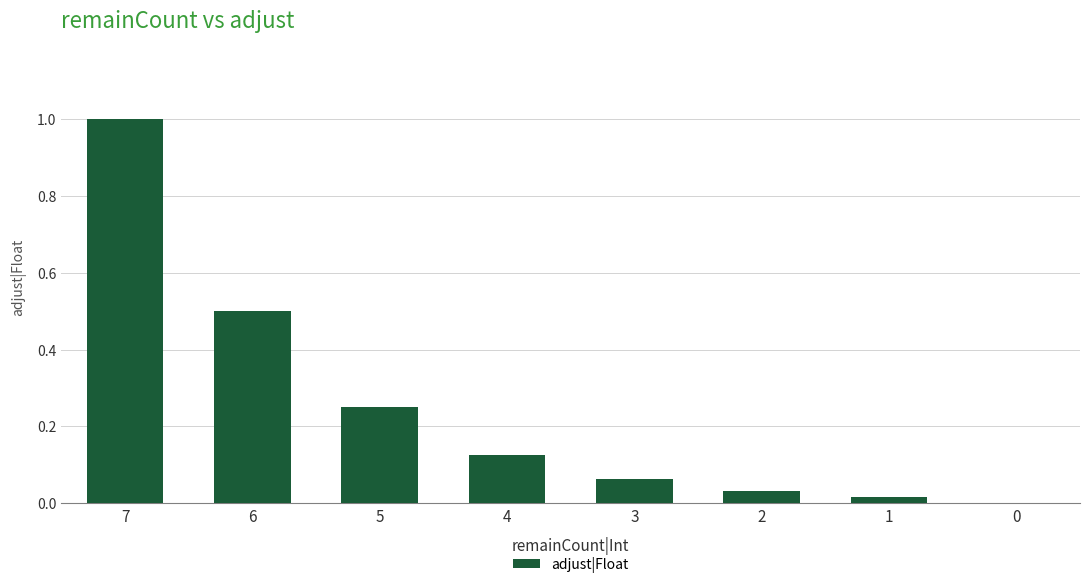

Which has a higher value, 4 or 3?

4